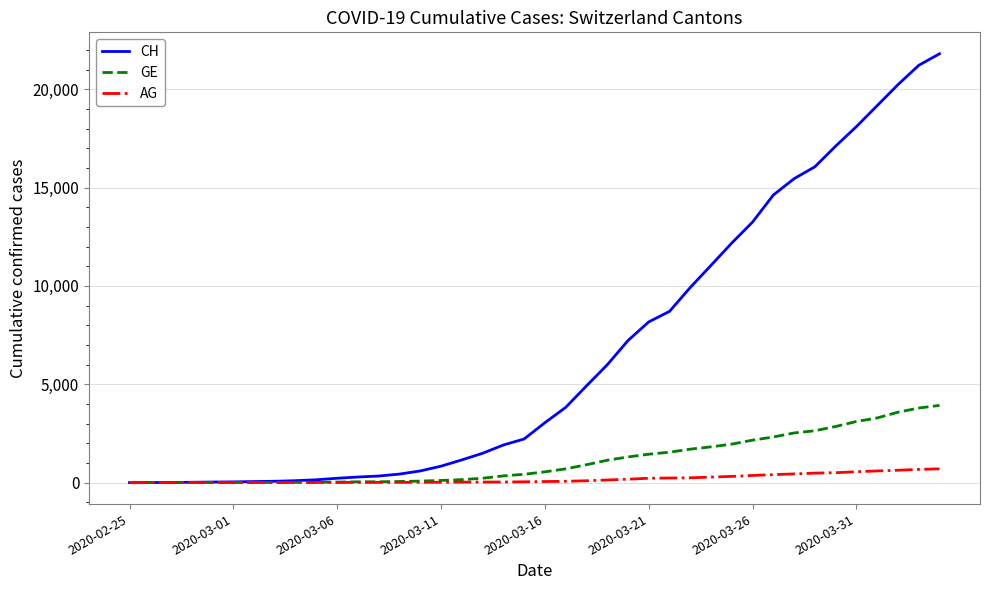

What is the greatest value displayed?

21804